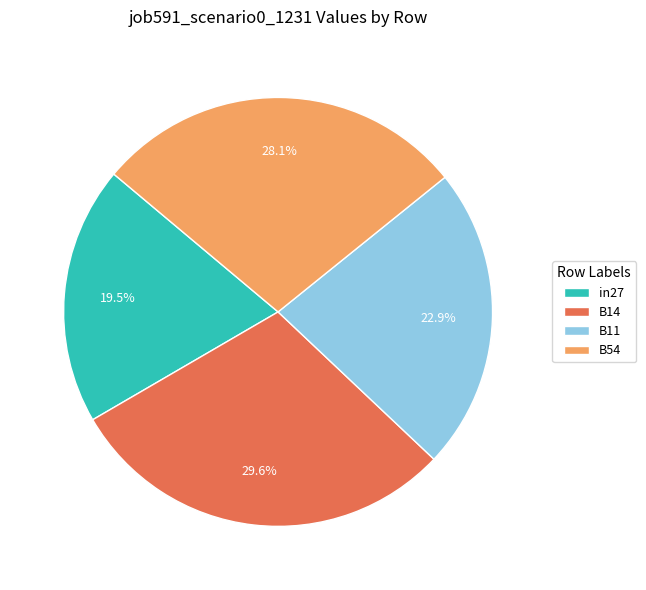

To the nearest percent, what percentage of the pie is B14?

30%